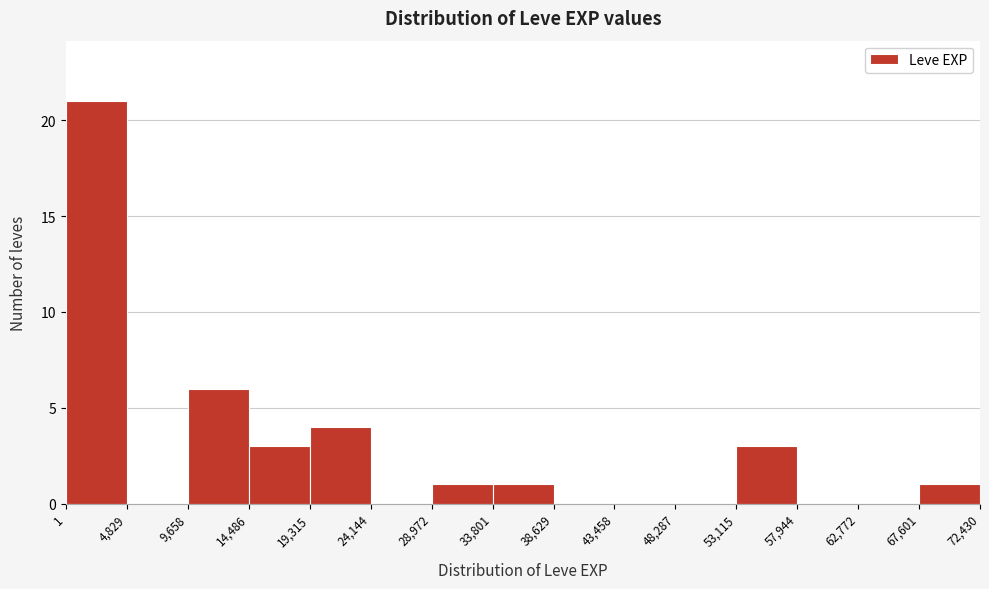

Reading left to right, list every bar in this chart as the range it spans on the x-axis followed by its height. The values are not printed on the chart, so give them approximately, as read against the axis.

1 to 4,829: 21
4,829 to 9,658: 0
9,658 to 14,486: 6
14,486 to 19,315: 3
19,315 to 24,144: 4
24,144 to 28,972: 0
28,972 to 33,801: 1
33,801 to 38,629: 1
38,629 to 43,458: 0
43,458 to 48,287: 0
48,287 to 53,115: 0
53,115 to 57,944: 3
57,944 to 62,772: 0
62,772 to 67,601: 0
67,601 to 72,430: 1